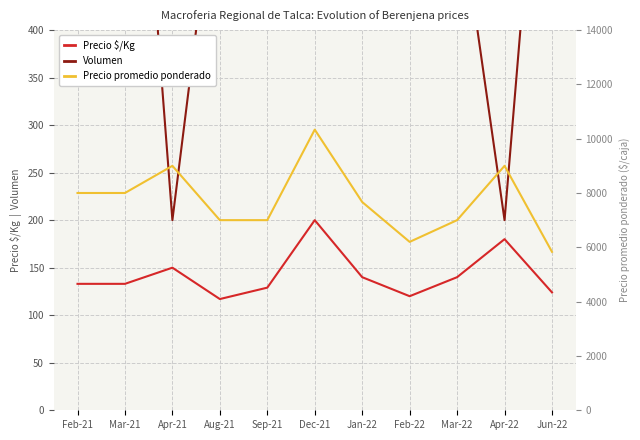

What is the difference between the Volumen values at Apr-21 and Mar-22?

350